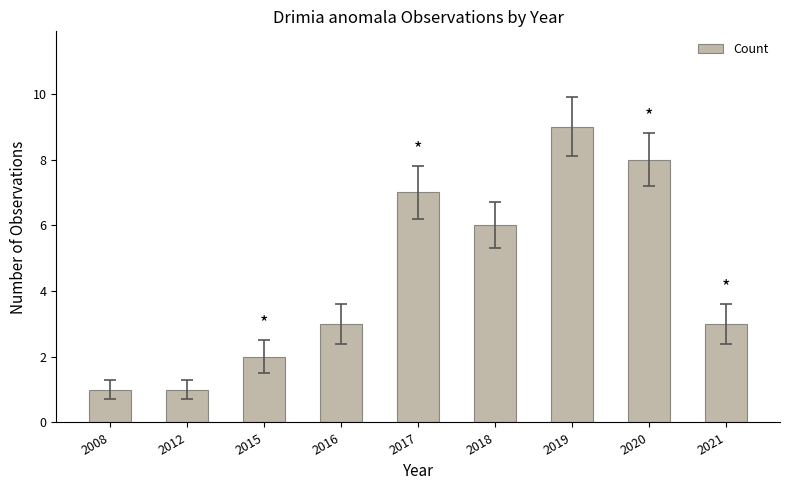

Between 2017 and 2018, which is larger?

2017